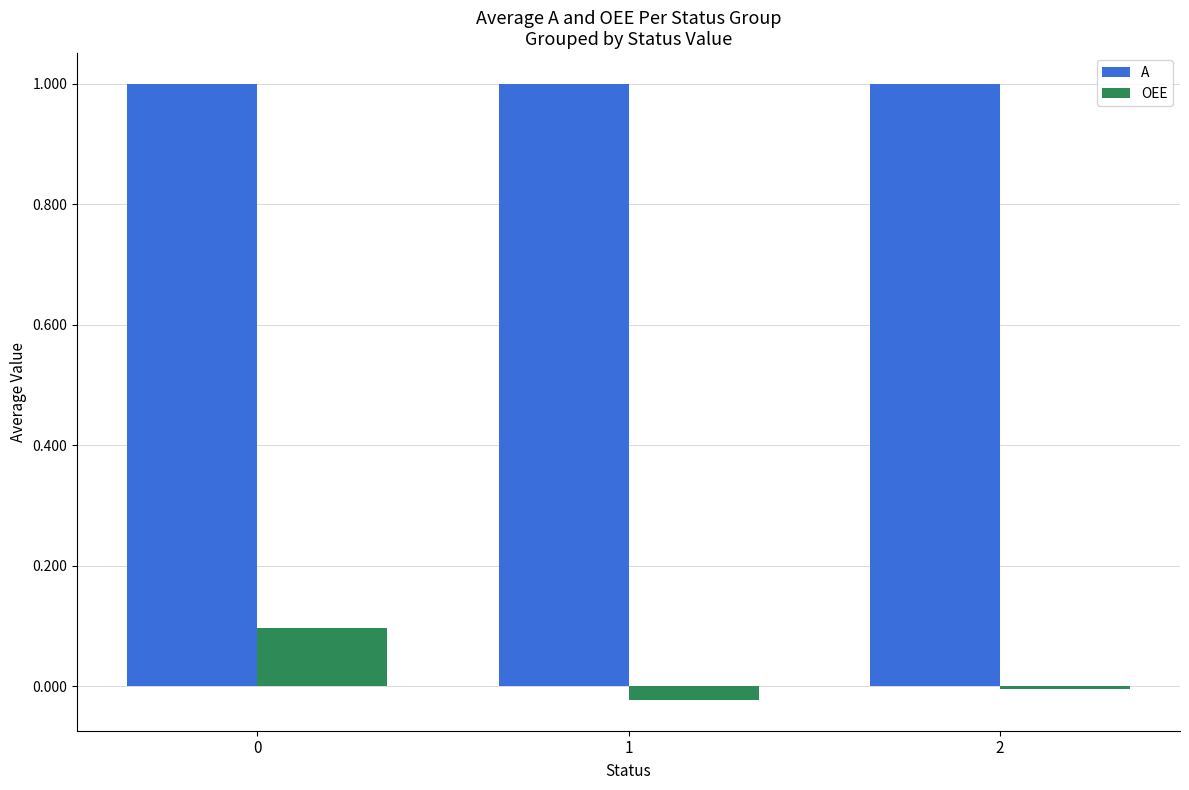

Which series has the widest spread of values?

OEE